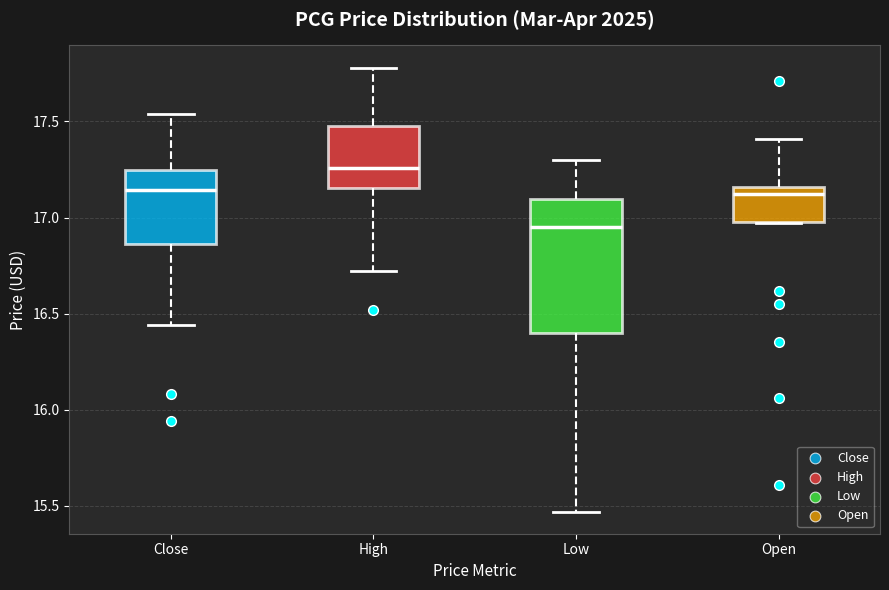

Which box is the tallest, from its lower edge to its upper edge?

Low